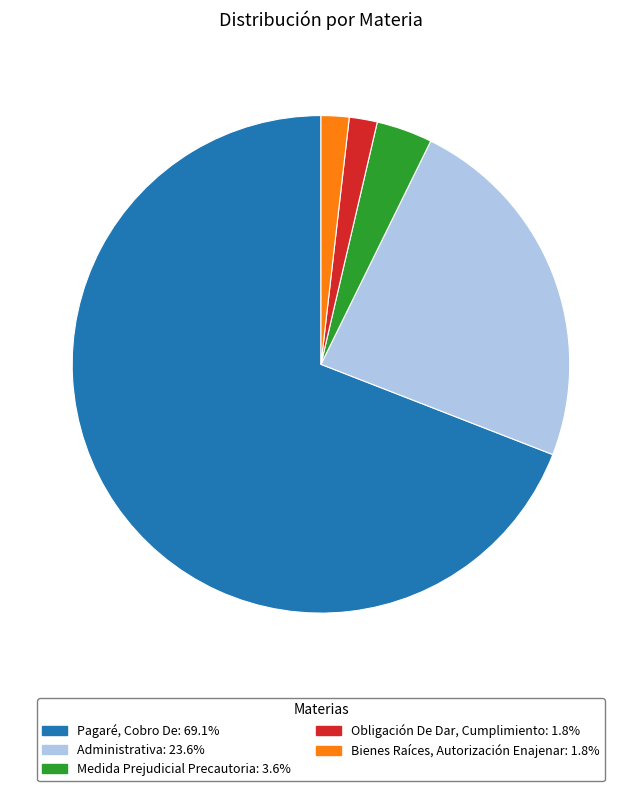

Does Bienes Raíces, Autorización Enajenar: 1.8% represent more than half of the total?

No